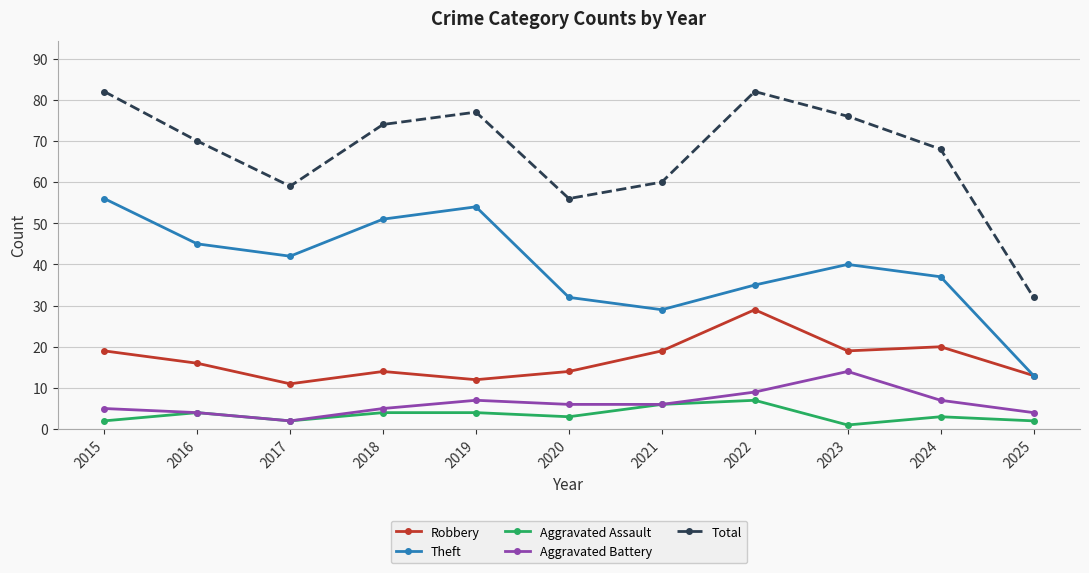

At which label does Total first exceed 70?

2015